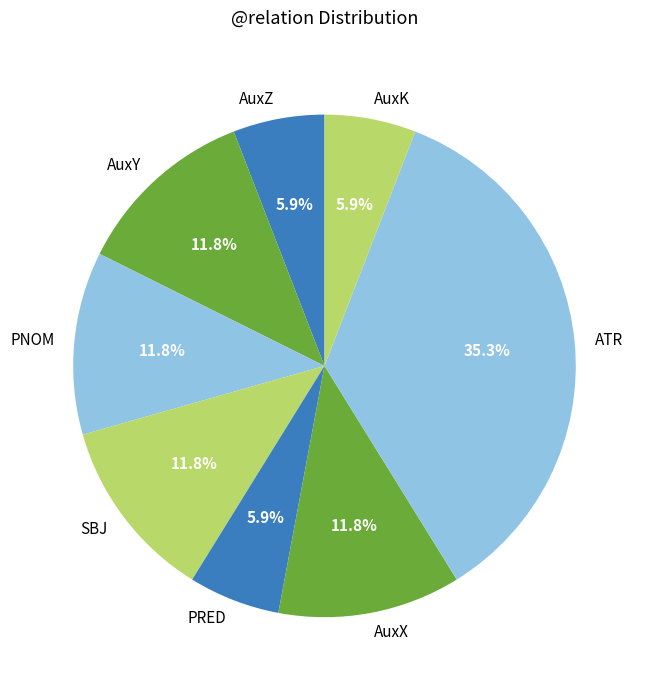

Count the number of slices in the pie.

8